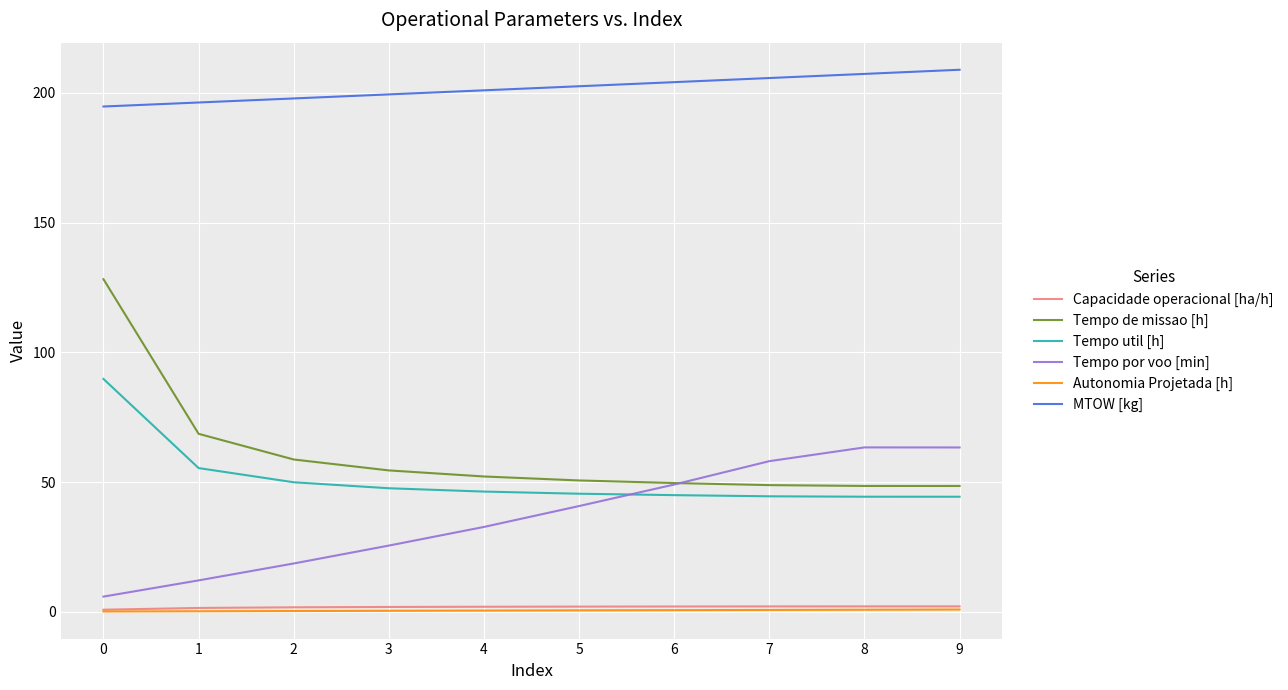

What is the minimum value for Tempo de missao [h]?

48.5